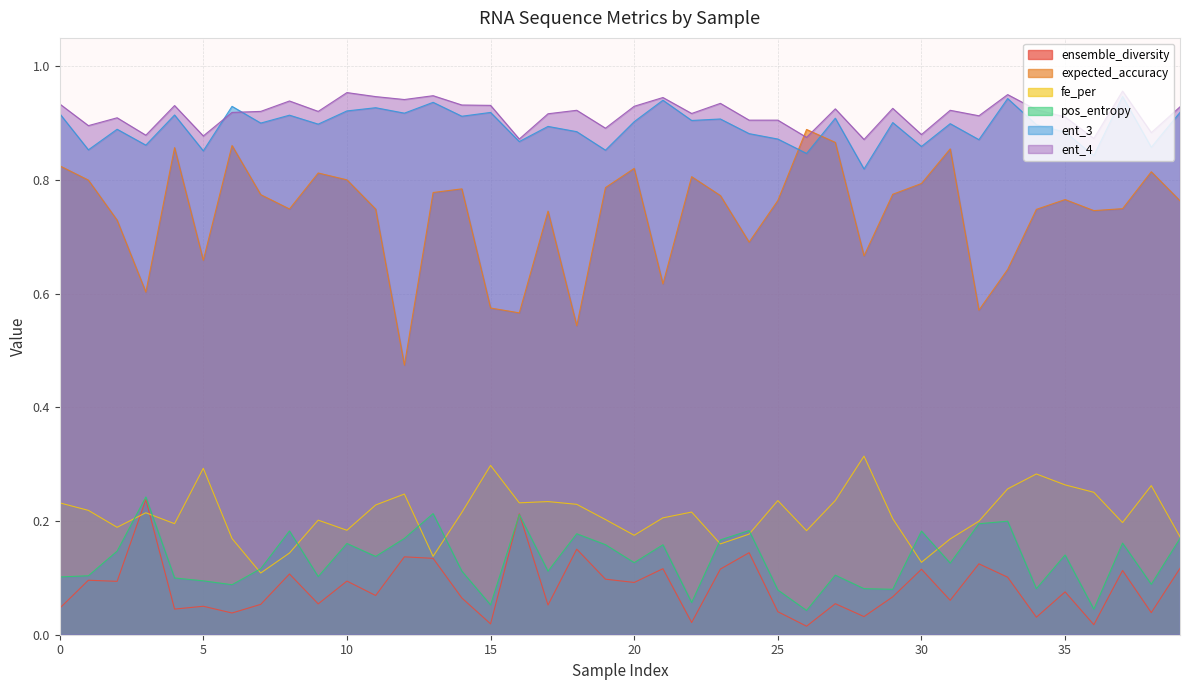

At which category is the sum across all series the highest?

13